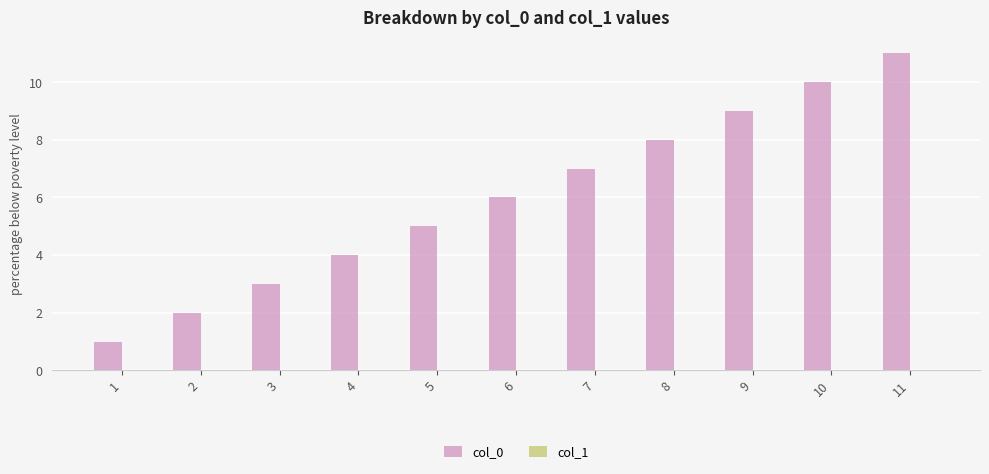

What is the sum of all values?

66